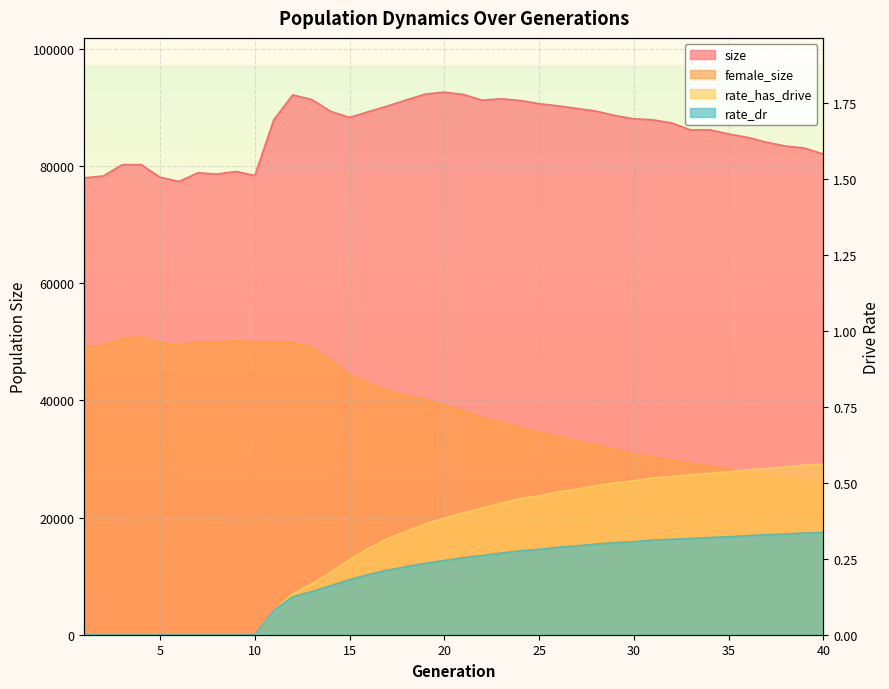

Which category has the lowest value in the size series?

6